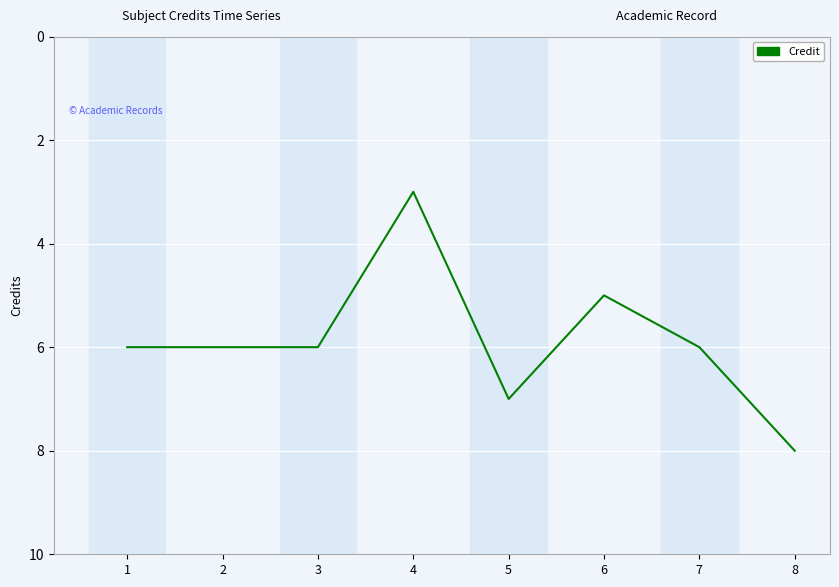

Reading left to right, extract all data points from this chart.

1=6	2=6	3=6	4=3	5=7	6=5	7=6	8=8